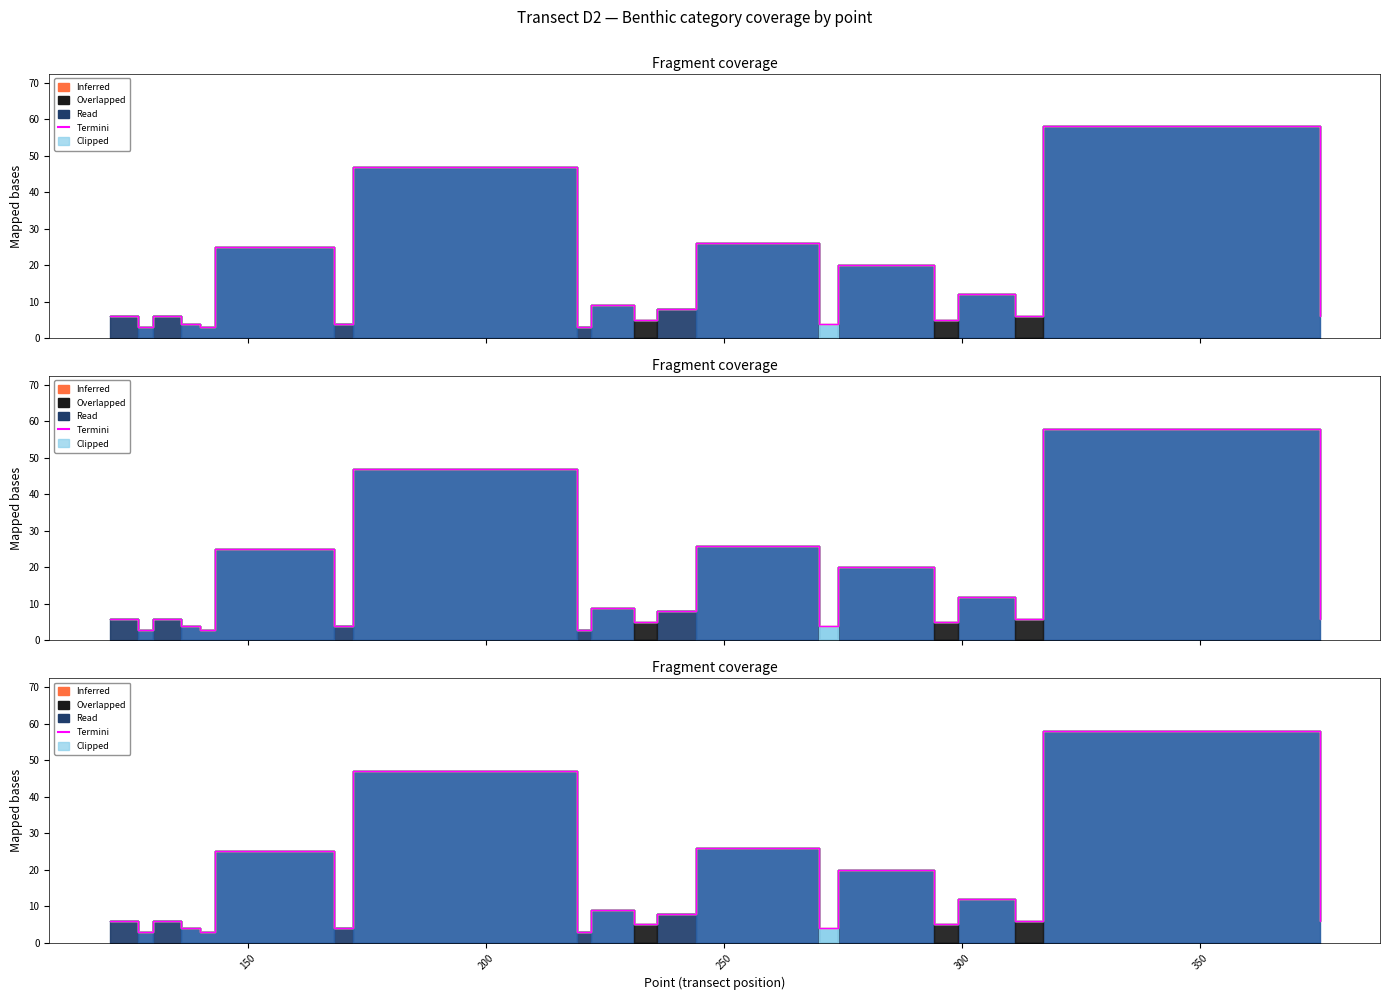

What is the difference between the maximum and minimum values?

55